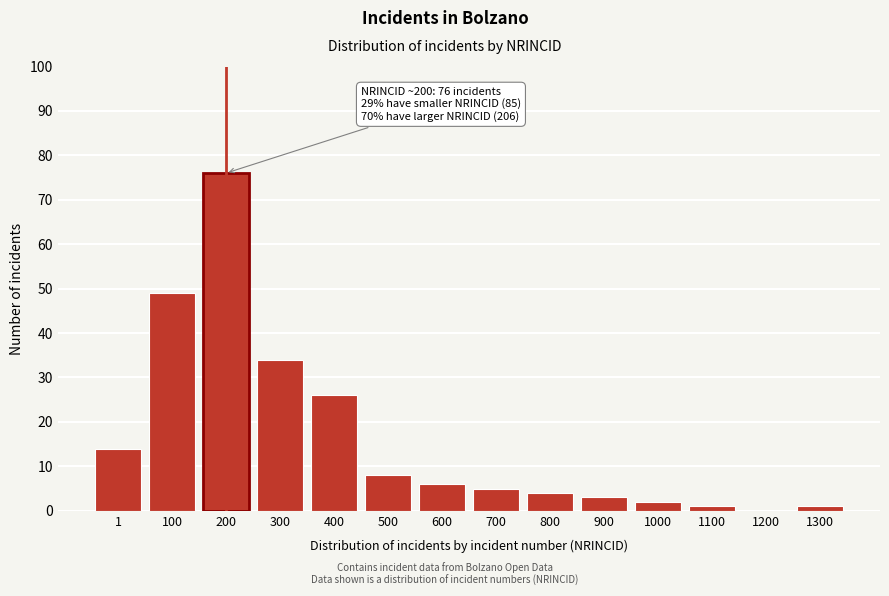

Reading left to right, what are all the values shown in this chart?

1=14	100=49	200=76	300=34	400=26	500=8	600=6	700=5	800=4	900=3	1000=2	1100=1	1200=0	1300=1